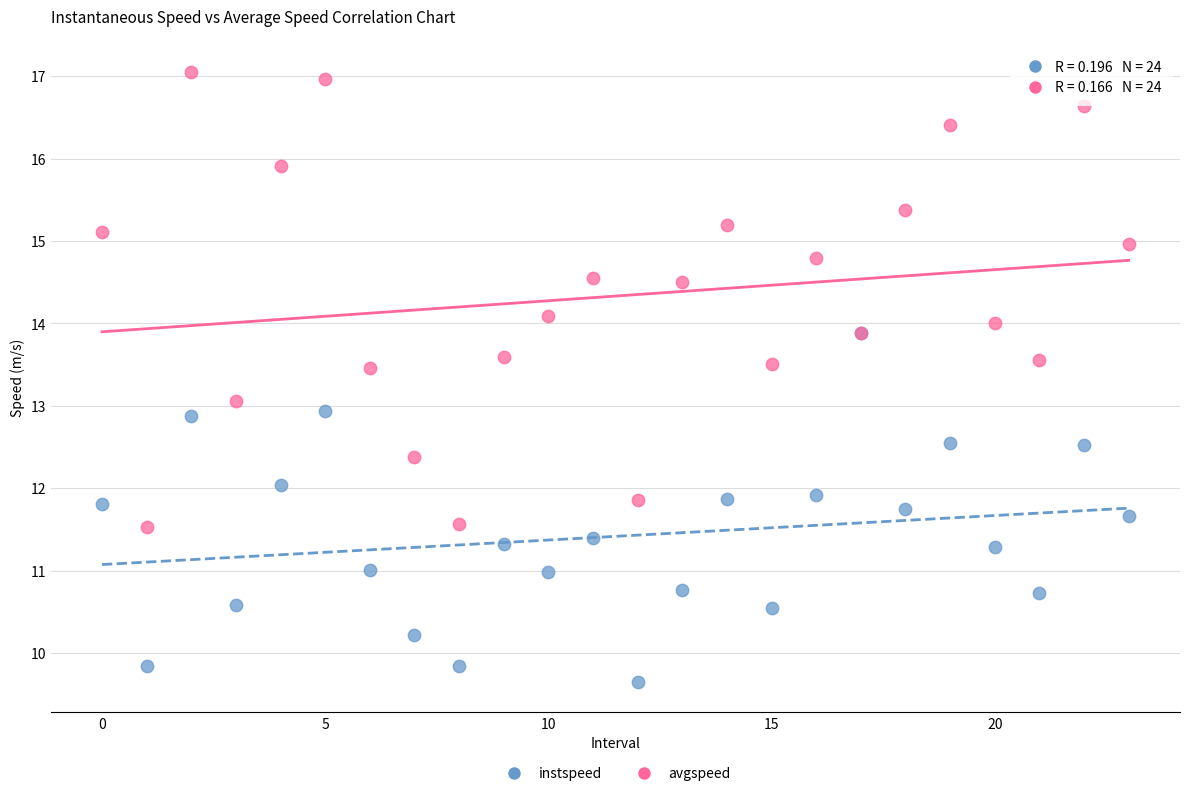

What are all the series names shown in the legend?

instspeed, avgspeed